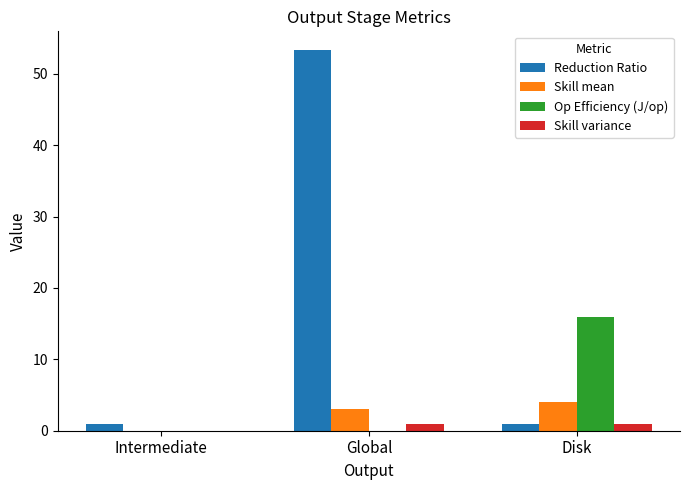

At which label does Skill mean reach its peak?

Disk